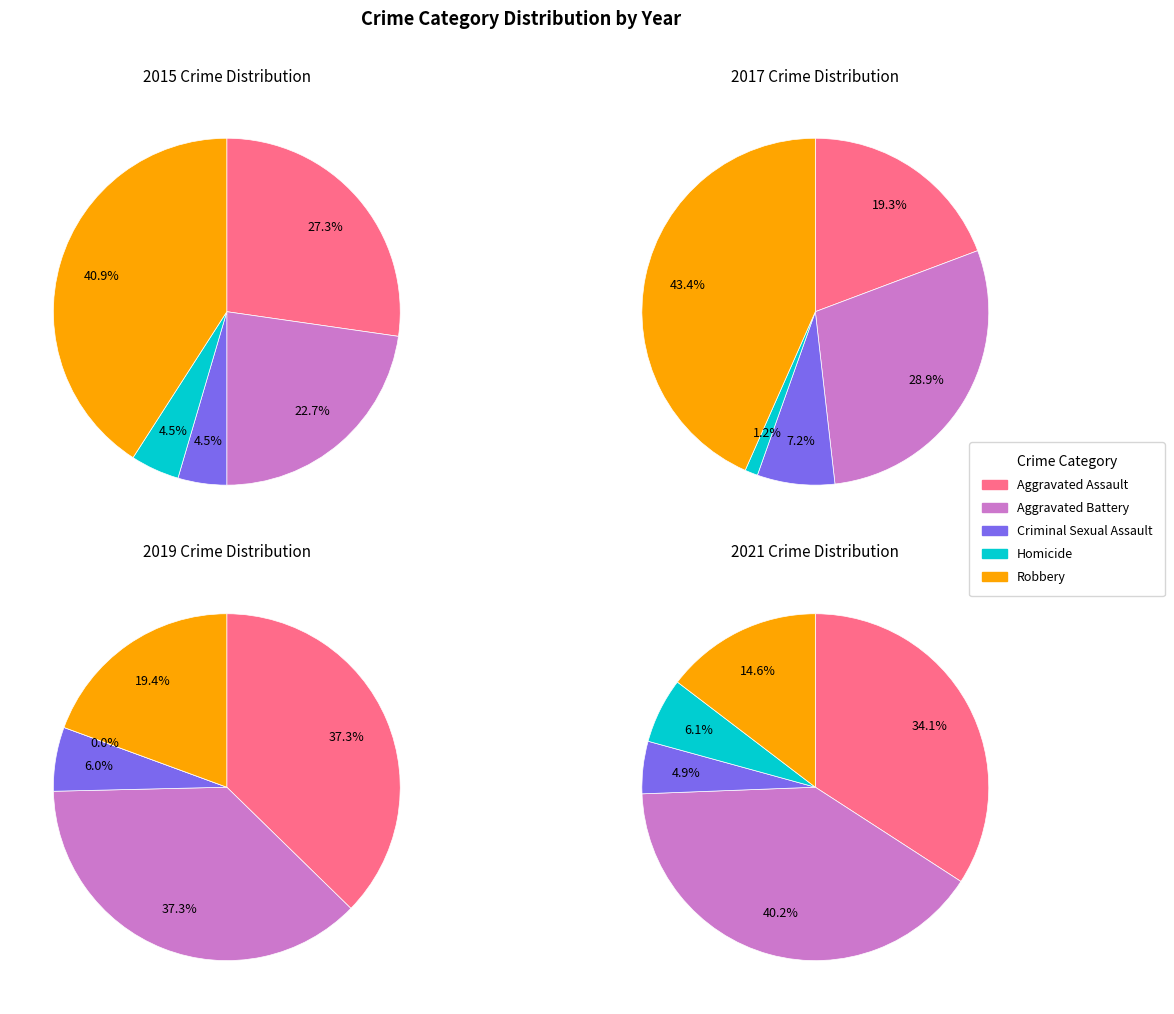

What is the spread (max minus min) of values at 1?

26